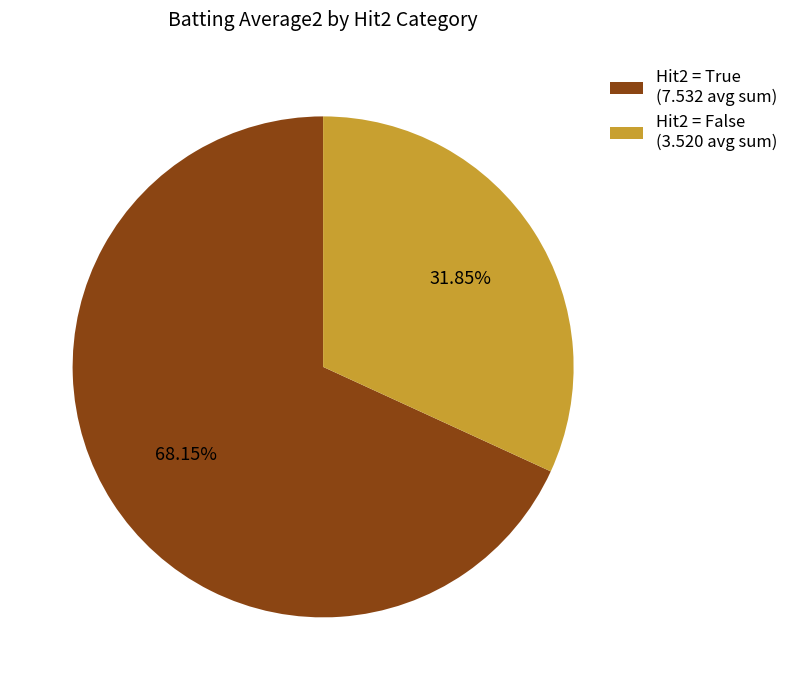

Do Hit2 = False (3.520 avg sum) and Hit2 = True (7.532 avg sum) together represent more than half of the pie?

Yes